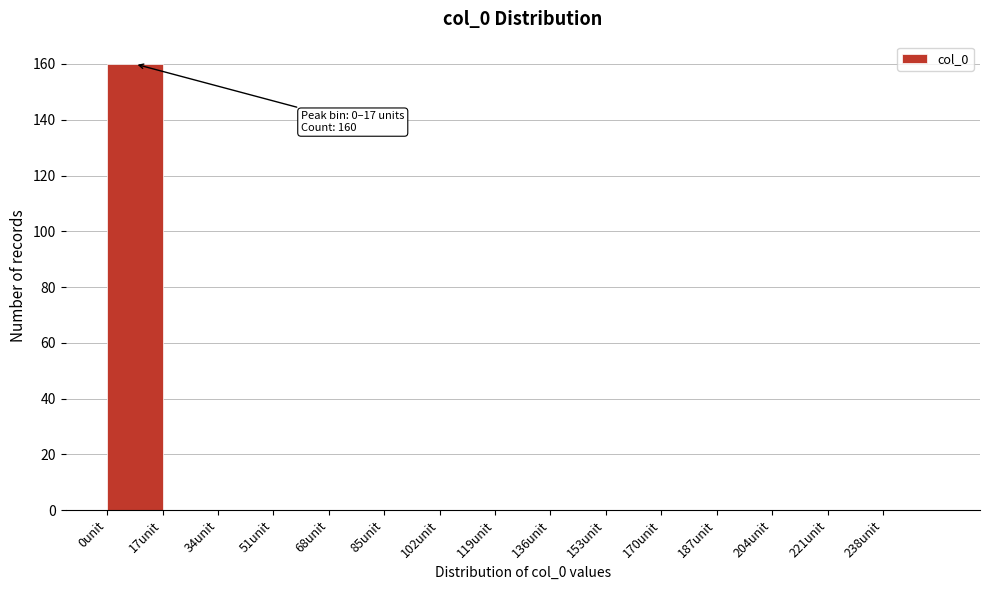

Which range on the x-axis has the tallest bar?

0 to 17